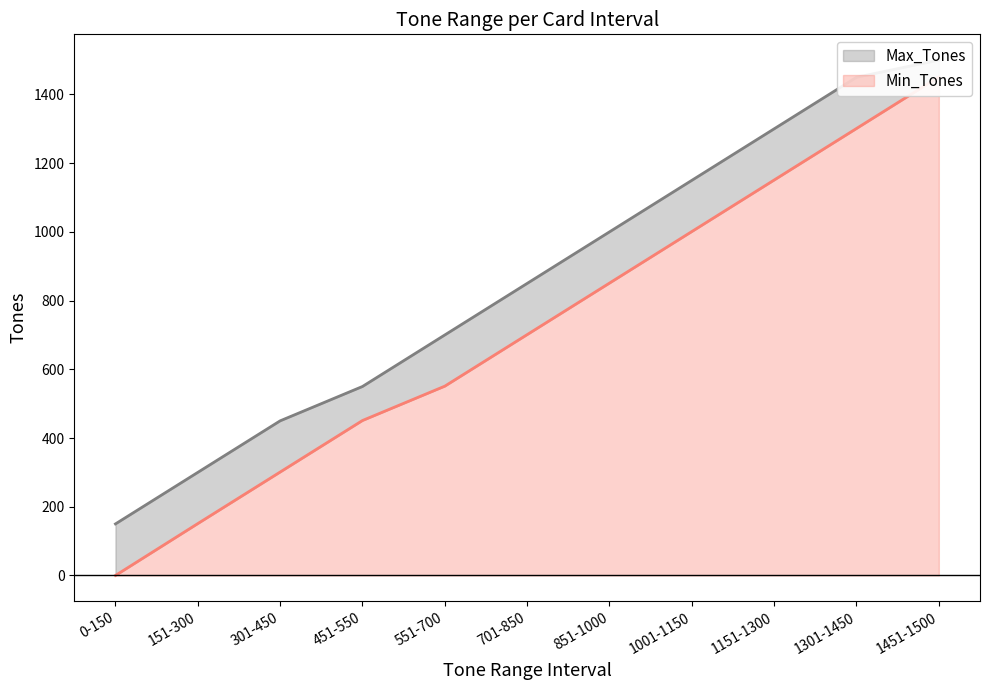

What is the maximum value shown in the chart?

1500